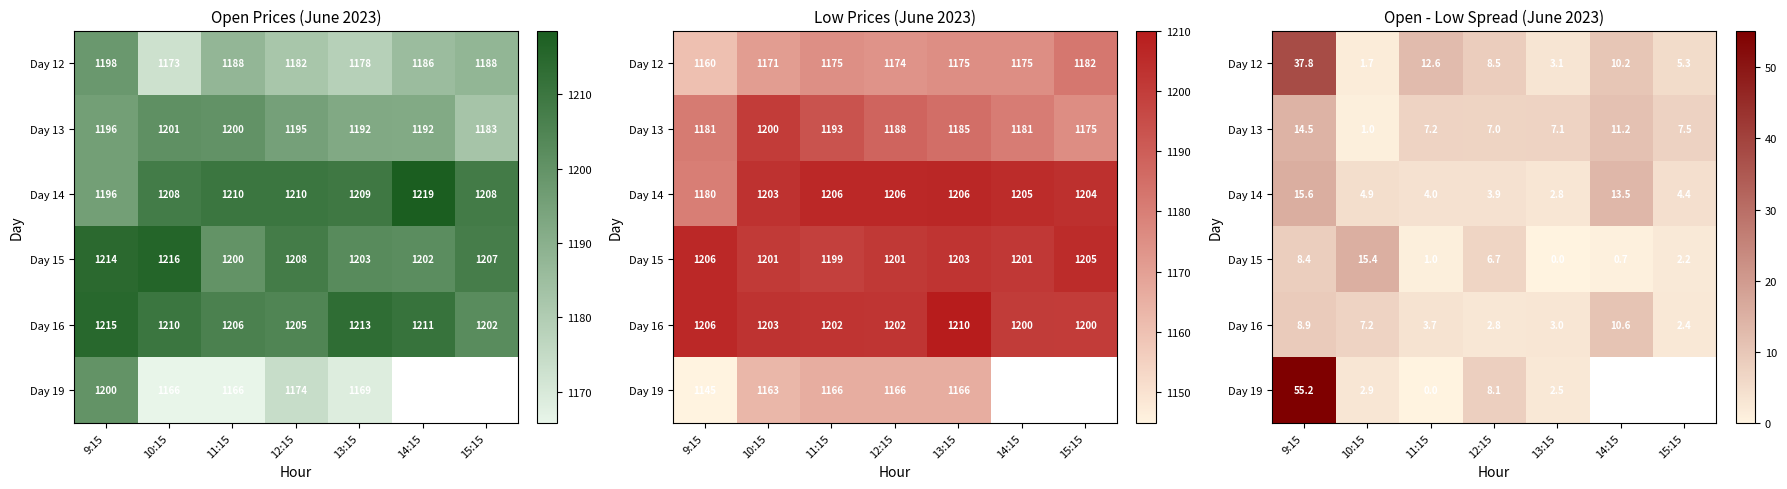

What is the difference between the maximum and minimum values in the Day 19 series?

55.2